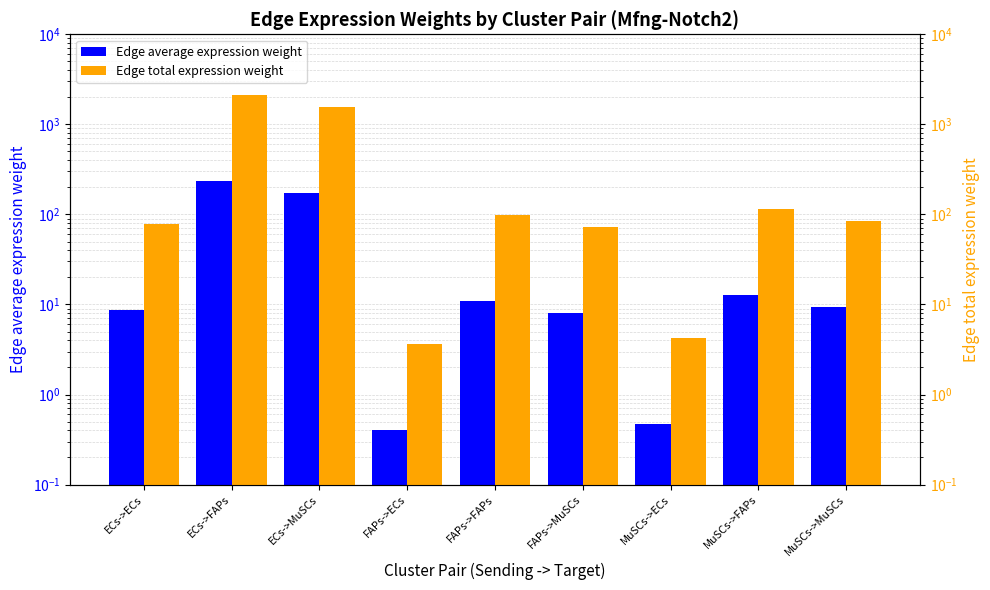

Between FAPs->FAPs and MuSCs->ECs, which is larger?

FAPs->FAPs